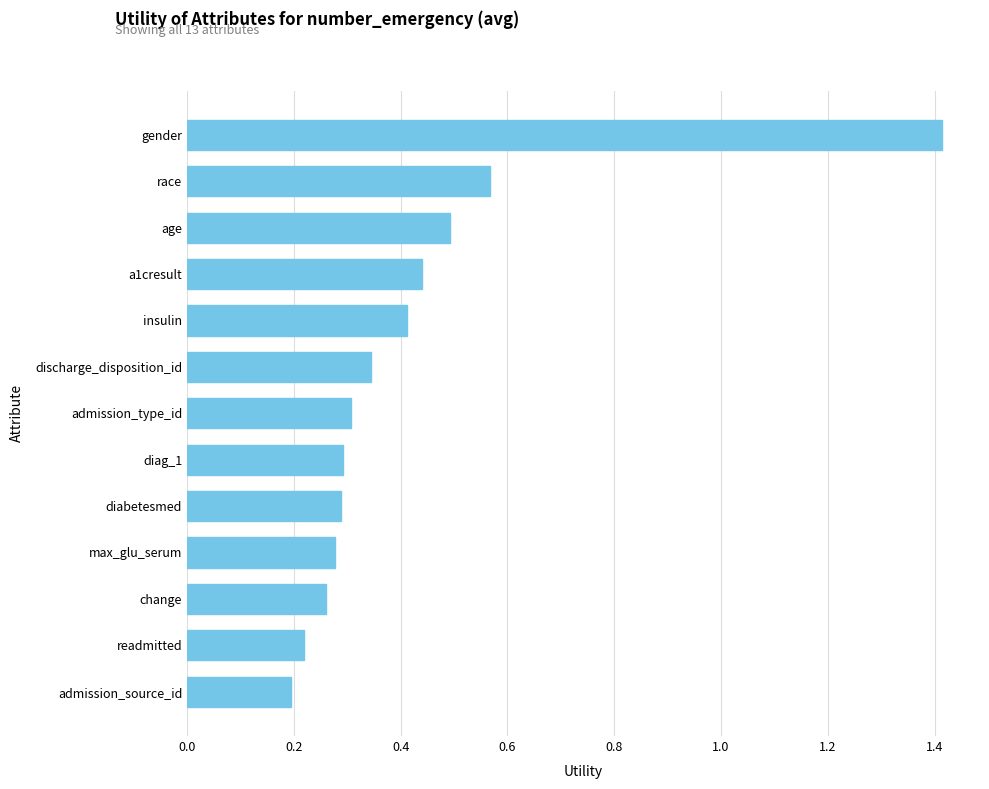

What is the difference between the maximum and minimum values?

1.2